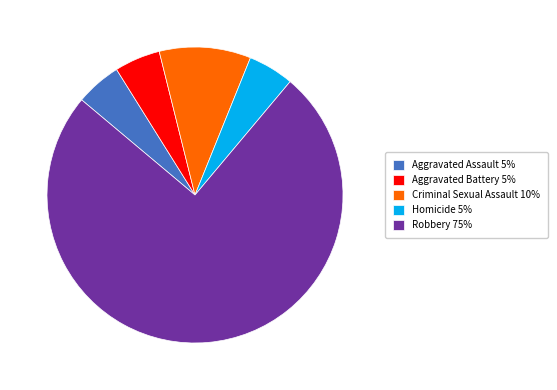

True or false: Aggravated Assault accounts for 5% of the total.

True